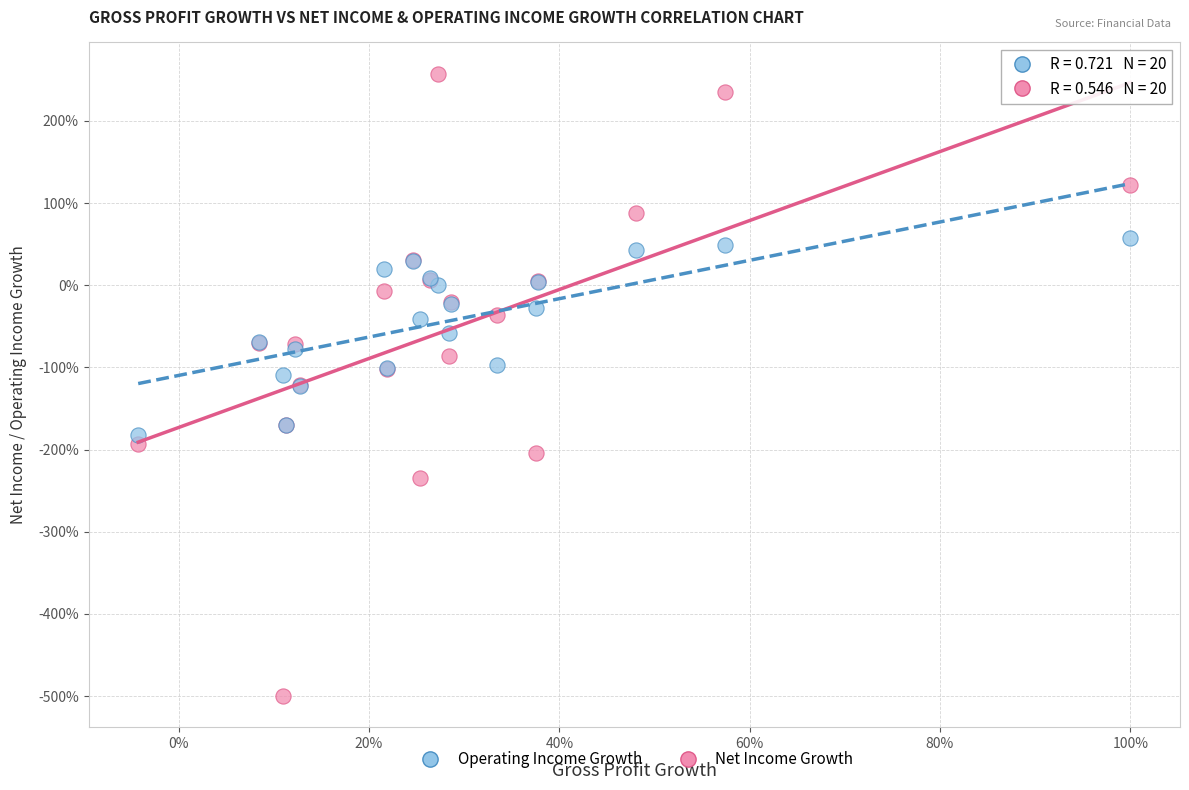

What are all the series names shown in the legend?

Operating Income Growth, Net Income Growth